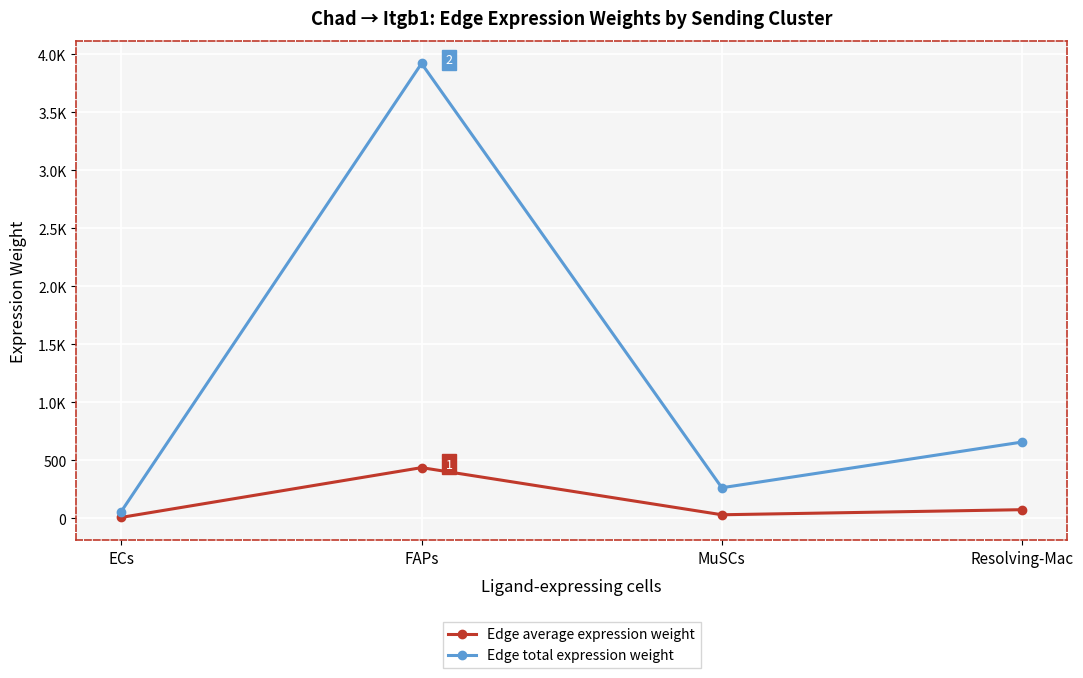

True or false: Edge average expression weight has a value of 72.9 at Resolving-Mac.

True